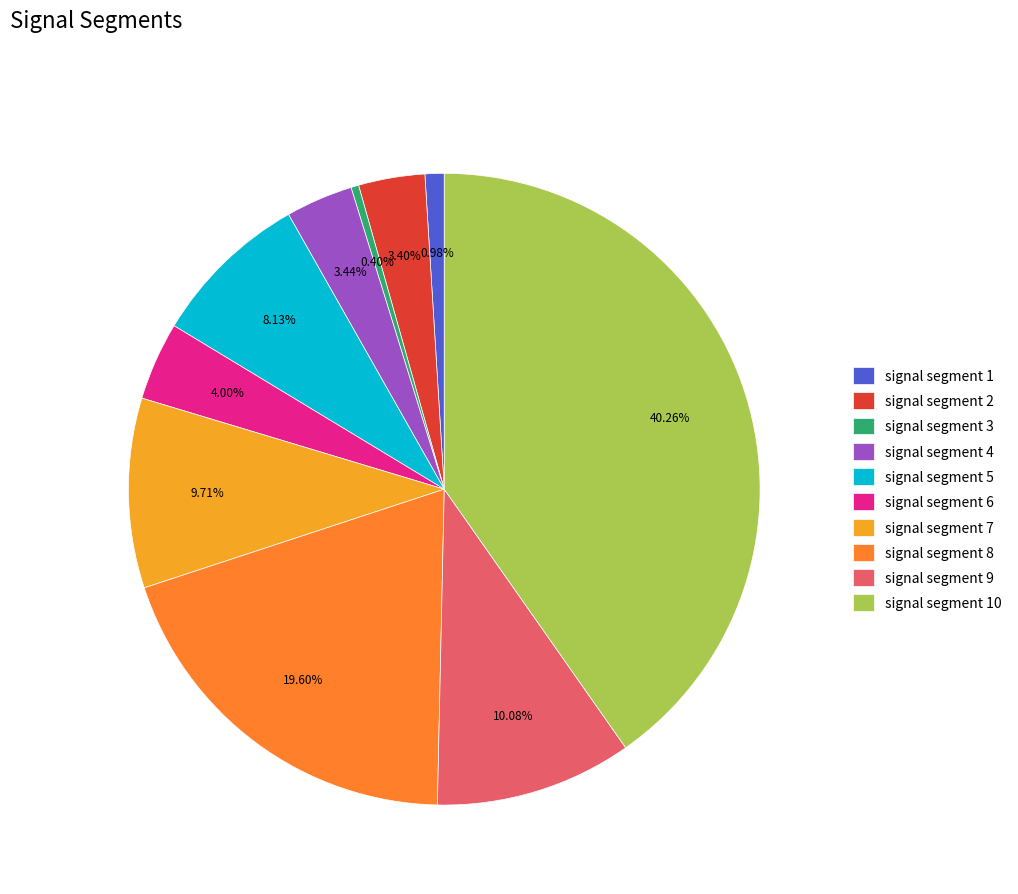

Combined, what portion of the pie is signal segment 7 and signal segment 9?

19.8%